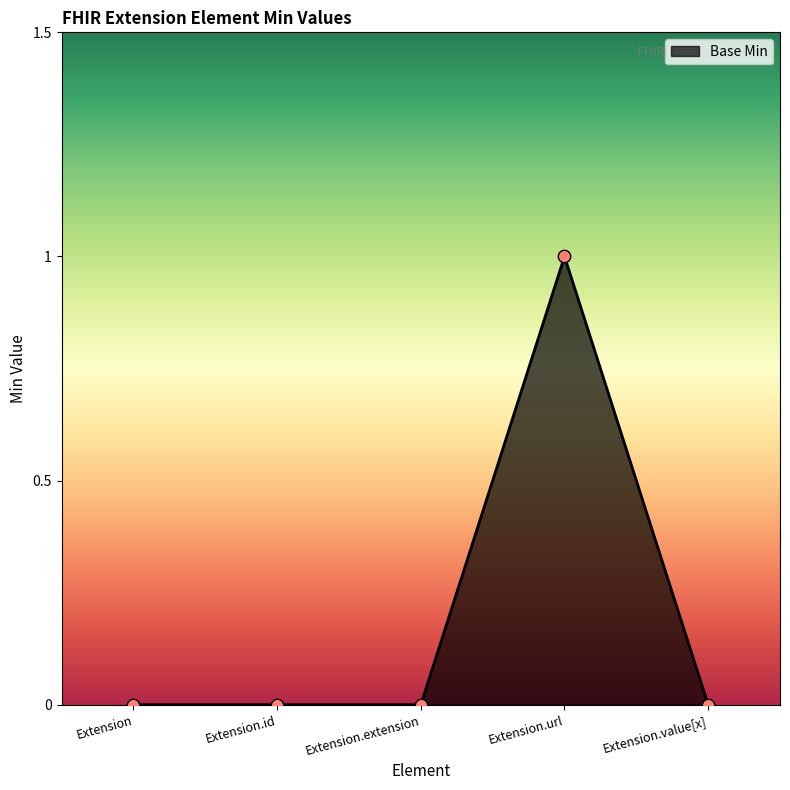

Which has a higher value, Extension.url or Extension.value[x]?

Extension.url